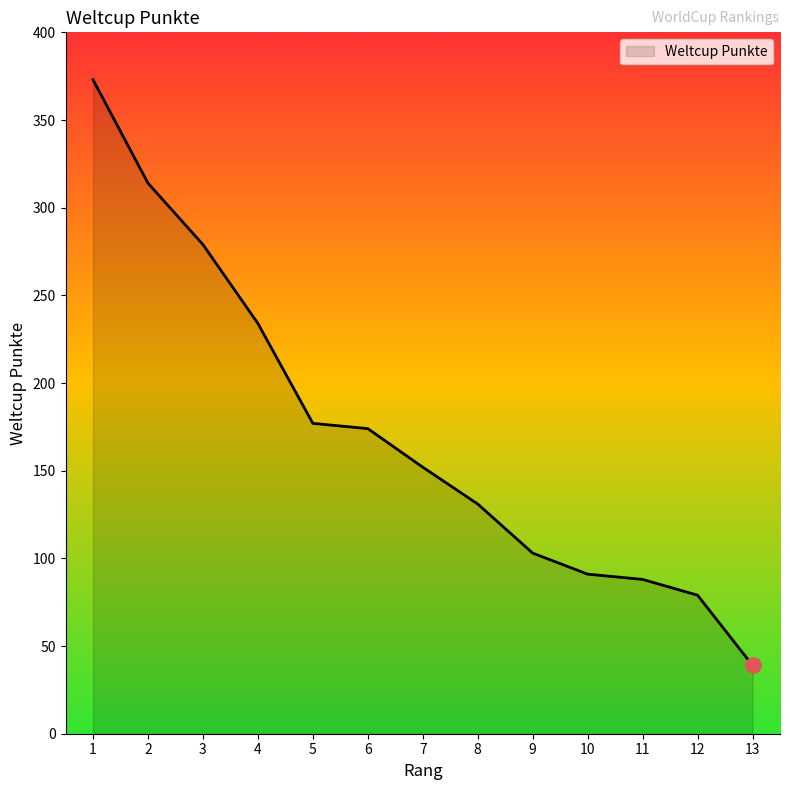

Approximately how many times larger is the value at 7 compared to 6?

0.9